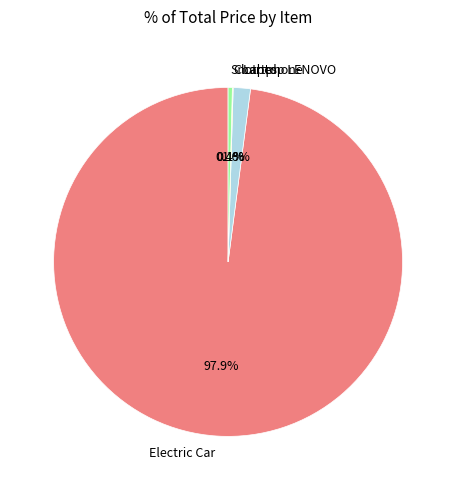

Do Smartphone and Electric Car together represent more than half of the pie?

Yes